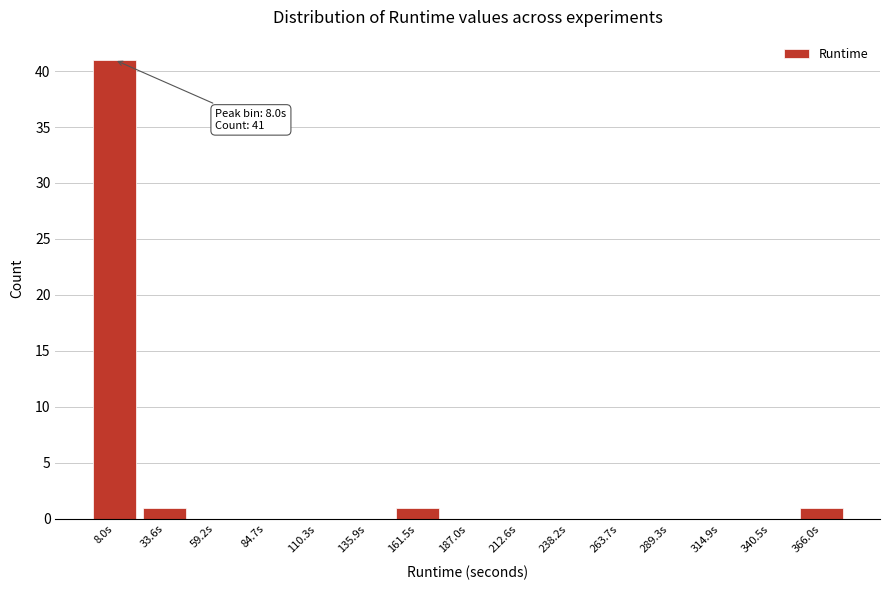

Reading left to right, list all the values displayed in this chart.

8.0s=41	33.6s=1	59.2s=0	84.7s=0	110.3s=0	135.9s=0	161.5s=1	187.0s=0	212.6s=0	238.2s=0	263.7s=0	289.3s=0	314.9s=0	340.5s=0	366.0s=1